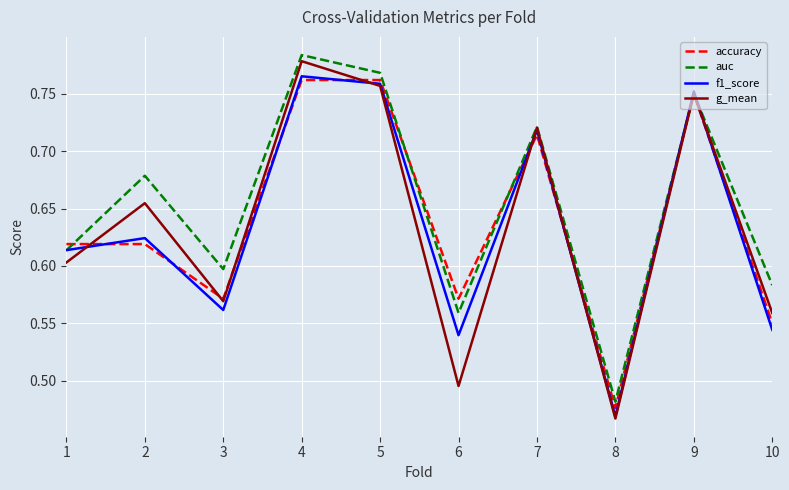

Between 4 and 9, which series saw the biggest shift?

auc